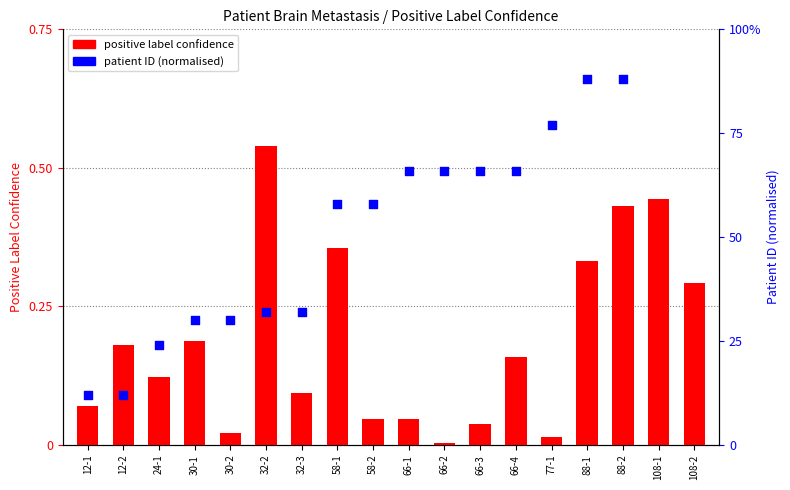

Which series has the largest total across all categories?

patient ID (norm)